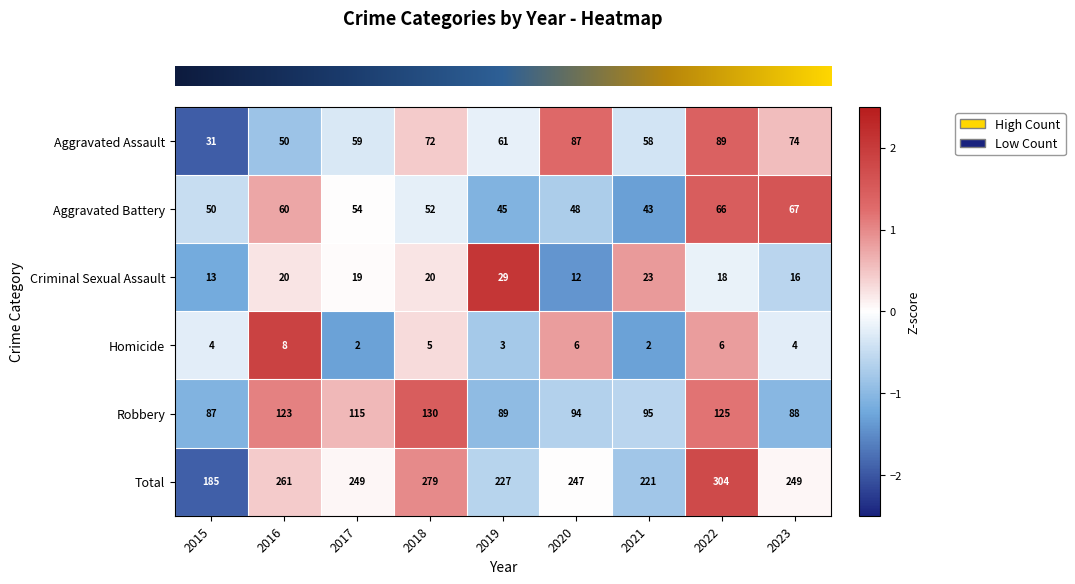

Rank the series by their maximum value, from highest to lowest.

Total, Robbery, Aggravated Assault, Aggravated Battery, Criminal Sexual Assault, Homicide